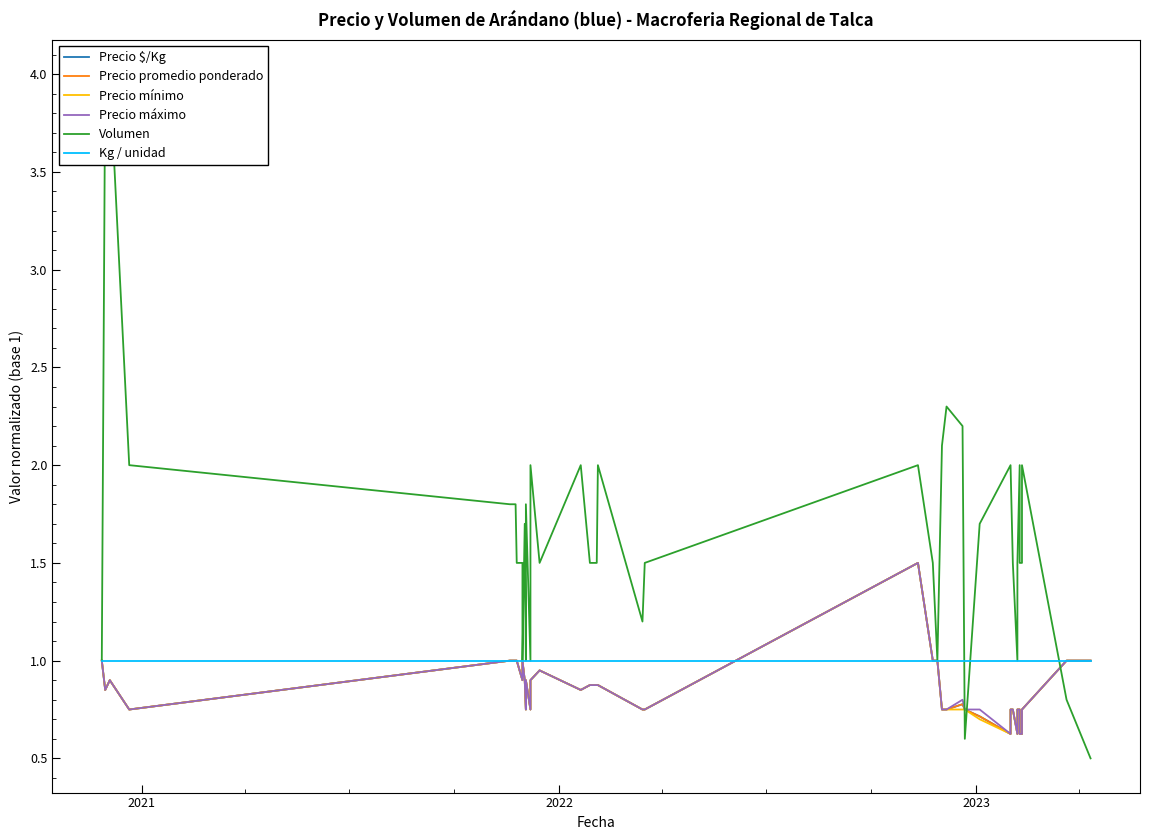

Which series has the largest total across all categories?

Volumen